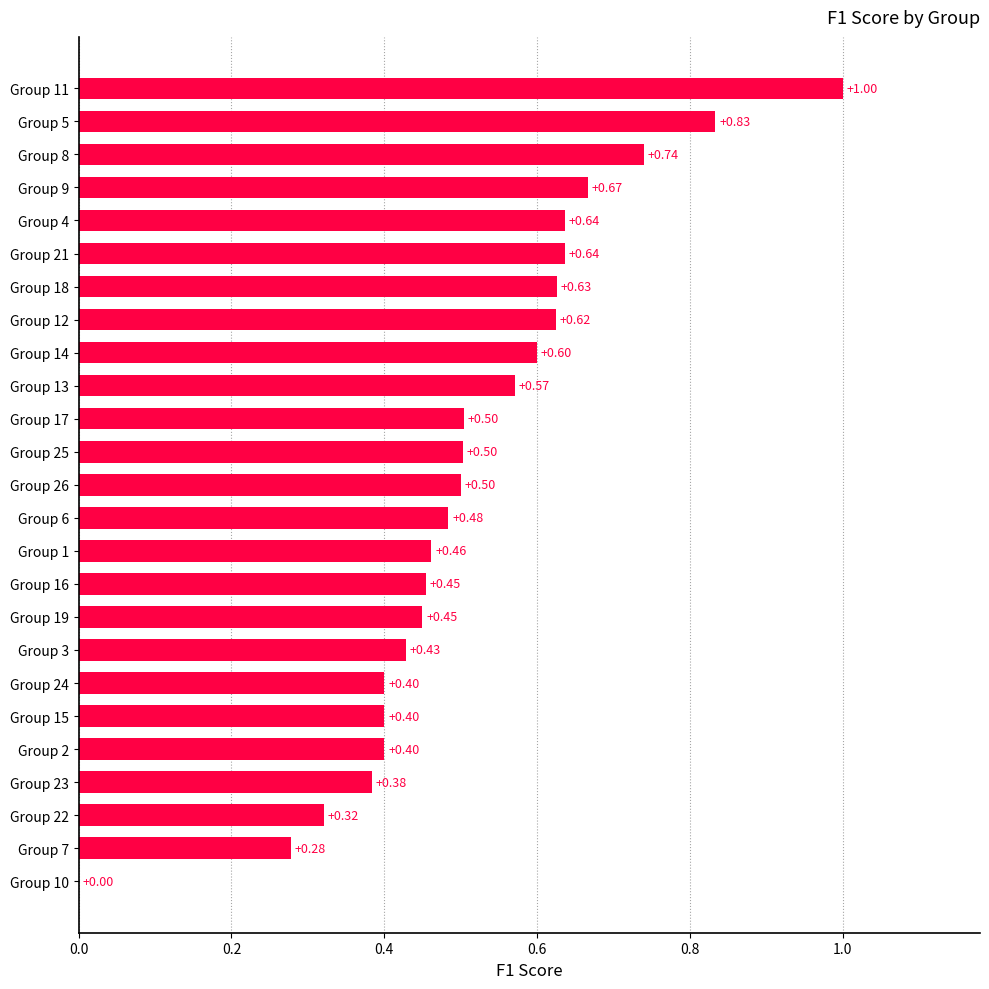

How many values are above zero?

24